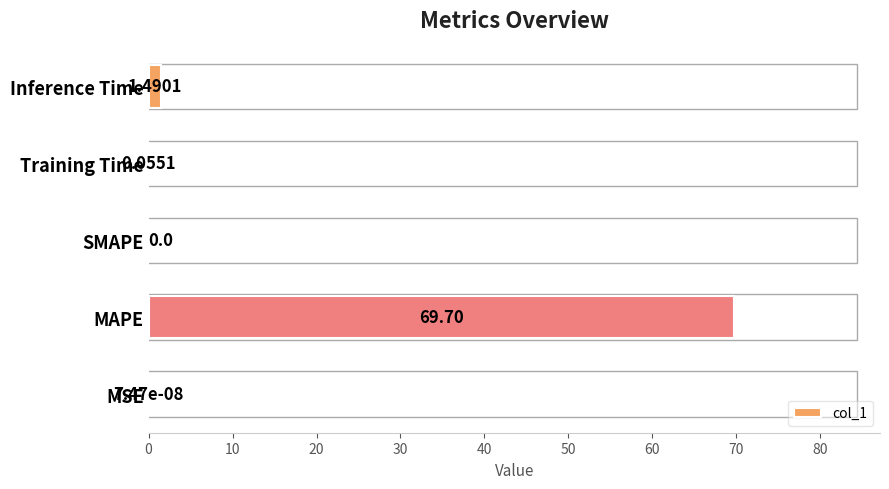

At which label is the value closest to 34?

Inference Time